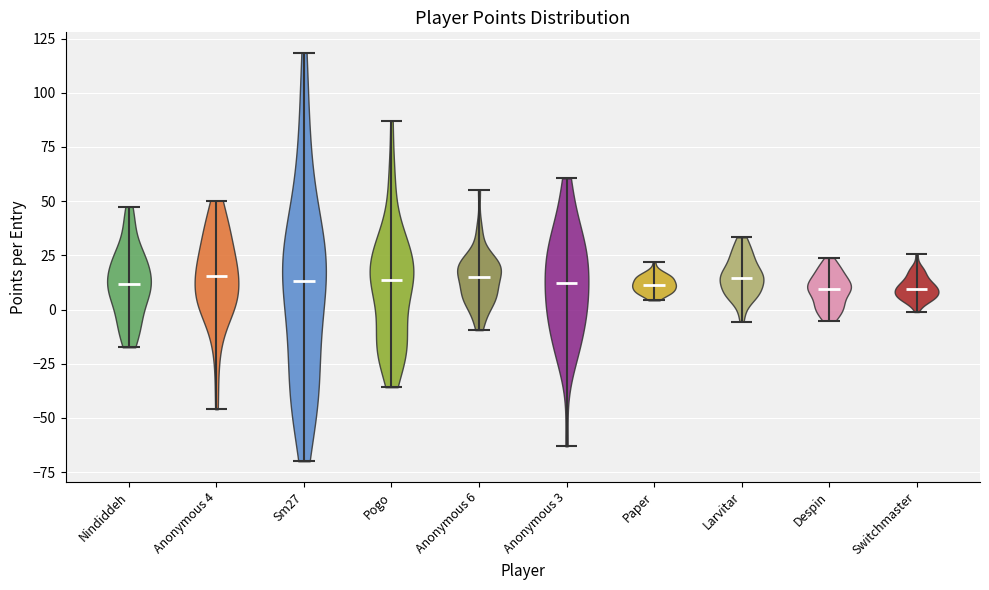

Reading left to right, read every violin against the y-axis: where its median line is, and the lowest and highest points it reaches. The values are not printed on the chart, so give them approximately, as read against the axis.

Nindiddeh: median line 10, lowest point -15, highest point 45
Anonymous 4: median line 15, lowest point -45, highest point 50
Sm27: median line 15, lowest point -70, highest point 120
Pogo: median line 15, lowest point -35, highest point 85
Anonymous 6: median line 15, lowest point -10, highest point 55
Anonymous 3: median line 10, lowest point -65, highest point 60
Paper: median line 10, lowest point 5, highest point 20
Larvitar: median line 15, lowest point -5, highest point 35
Despin: median line 10, lowest point -5, highest point 25
Switchmaster: median line 10, lowest point 0, highest point 25